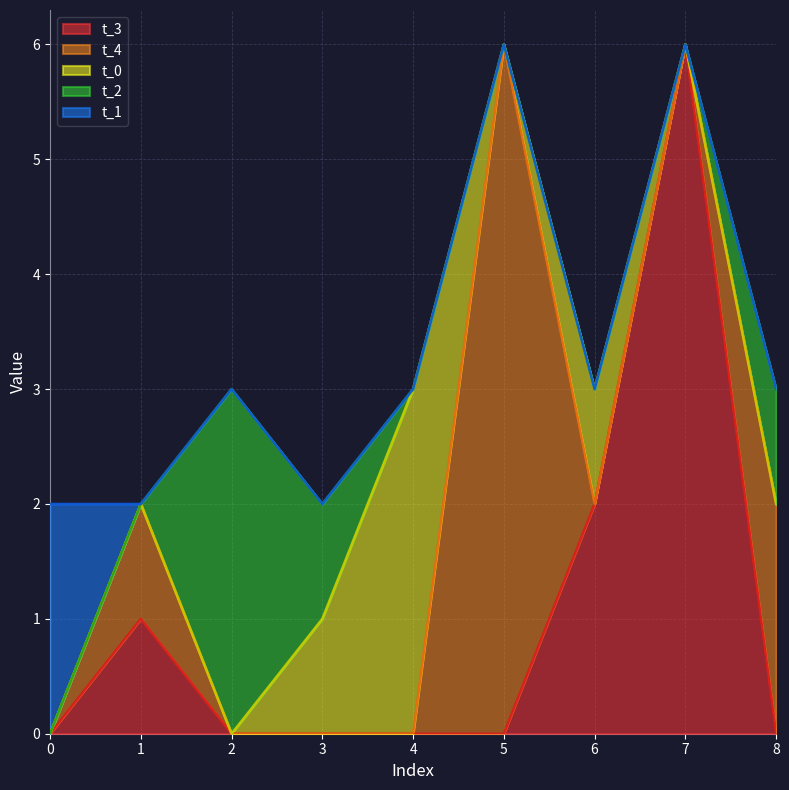

How many data points does each series have?

9